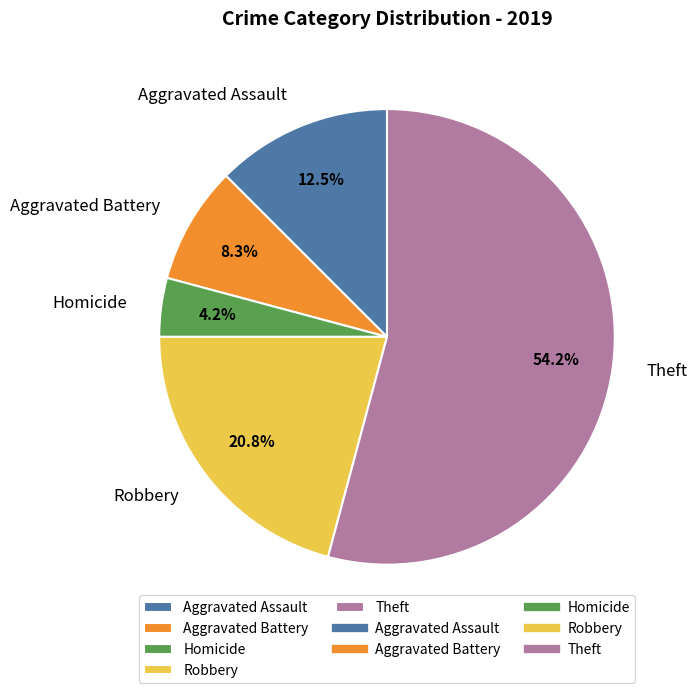

Do Aggravated Assault and Robbery together represent more than half of the pie?

No